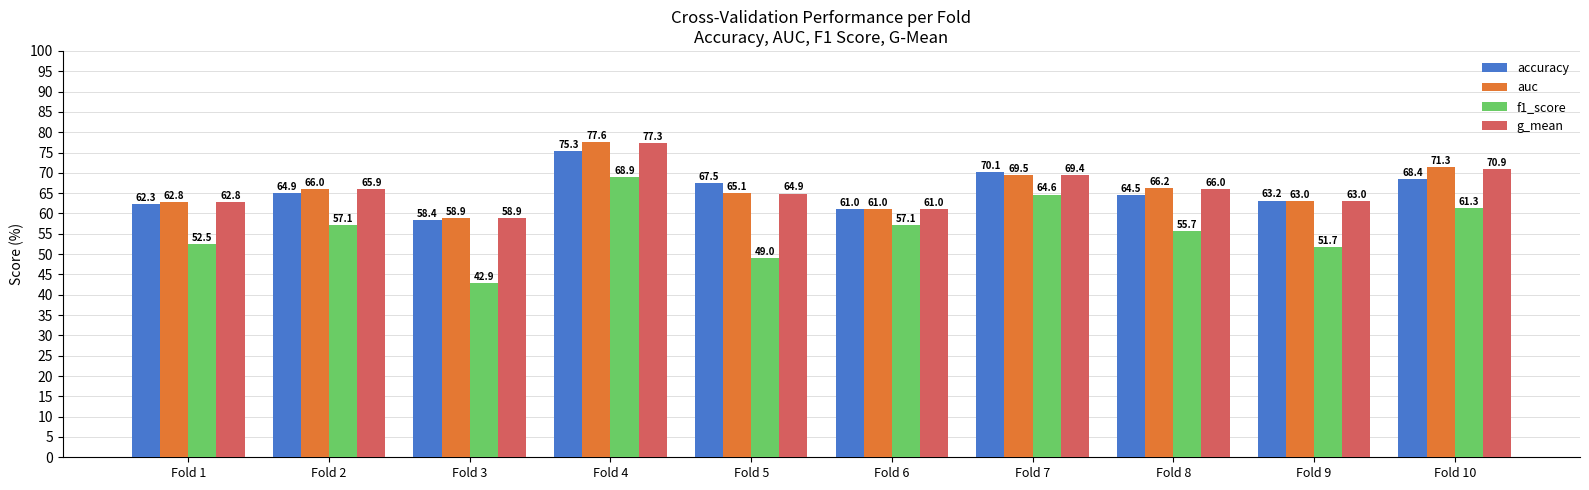

Which series has the largest range (max minus min)?

f1_score